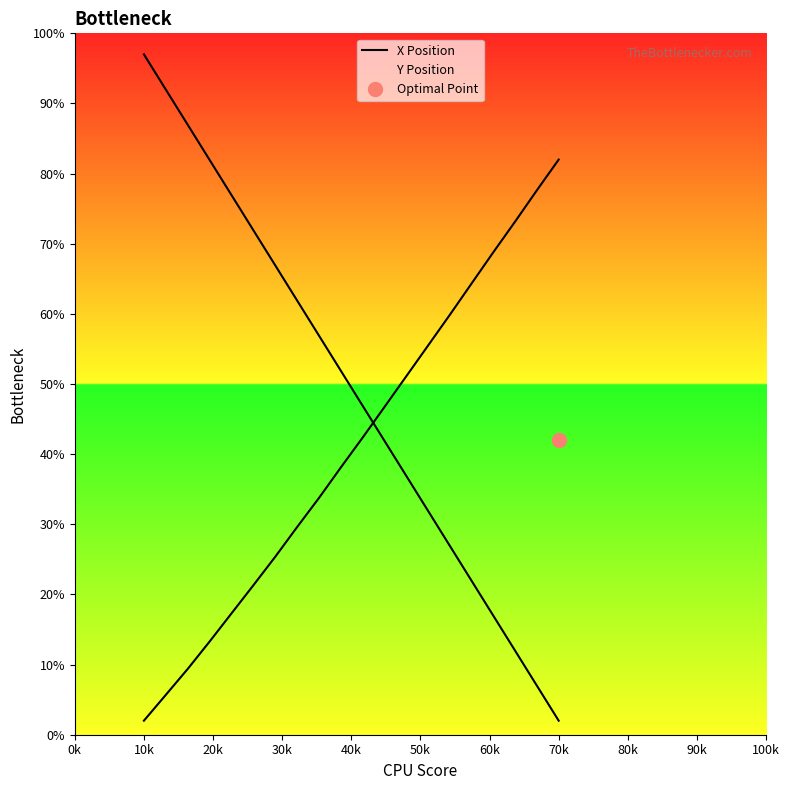

What is the maximum value shown in the chart?

97.0